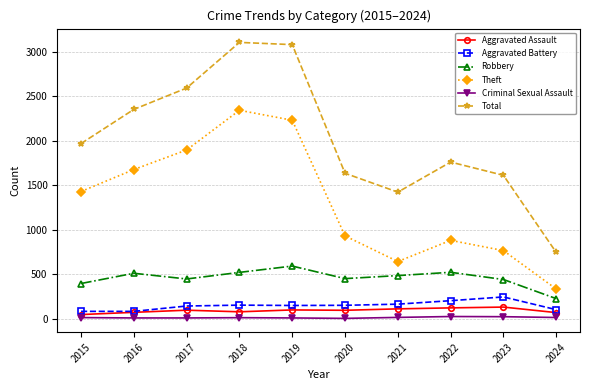

Does the chart have visible grid lines?

Yes